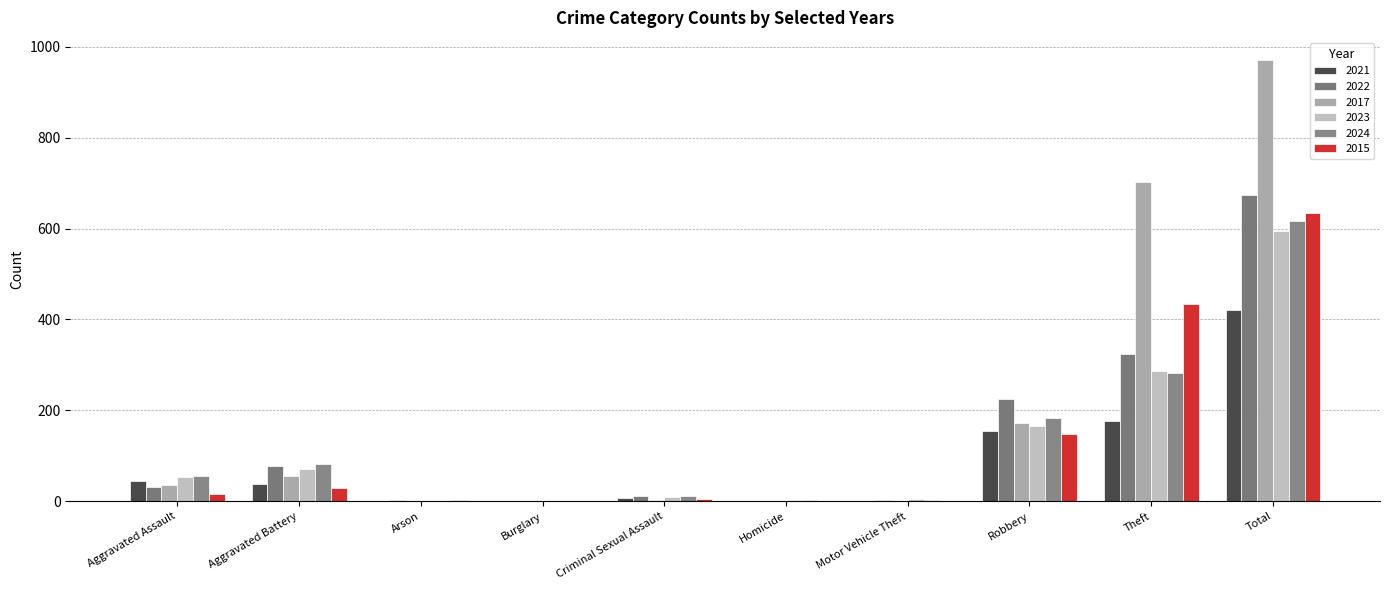

What is the difference between the maximum and minimum values in the 2021 series?

421